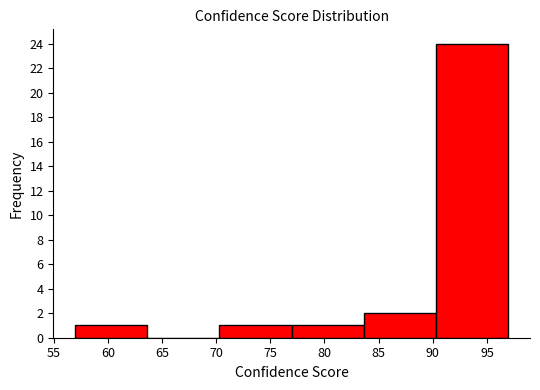

Over which range of the x-axis is the bar tallest?

90.5 to 97.0